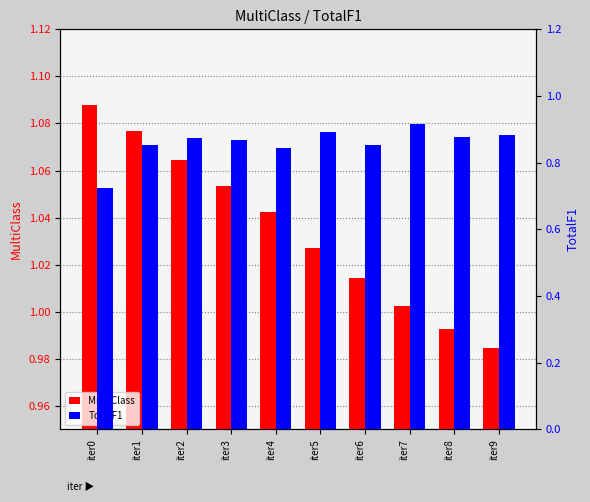

Is the value of MultiClass at iter1 greater than the value of TotalF1 at iter8?

Yes